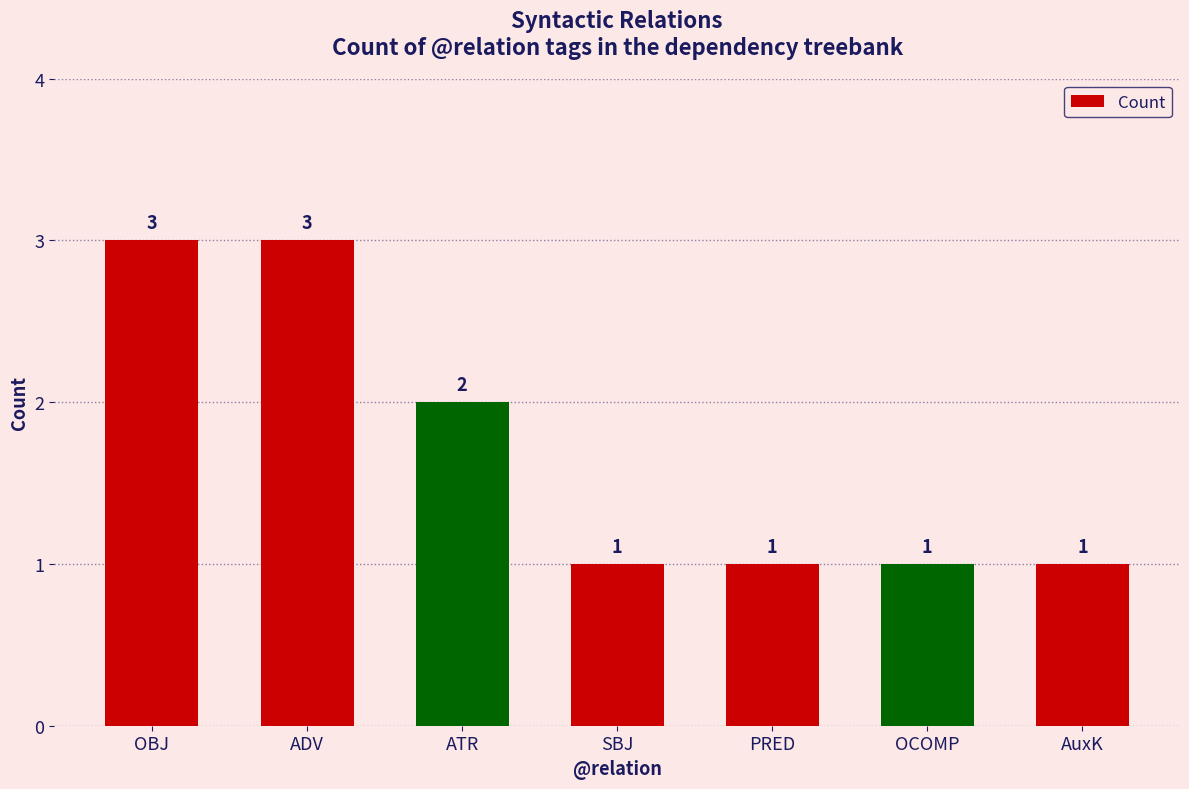

What is the difference between the maximum and second lowest values?

2